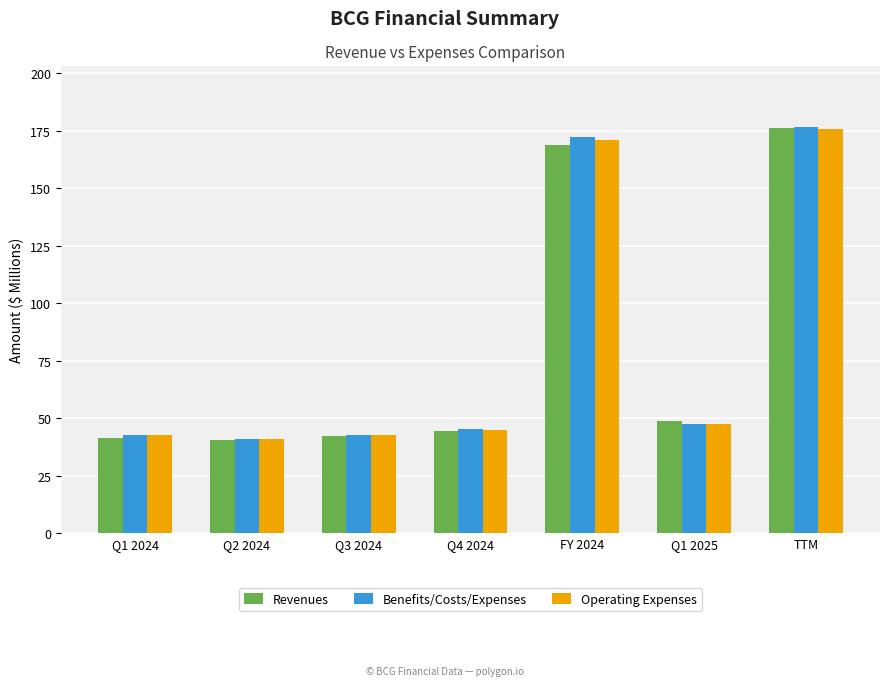

The value of Benefits/Costs/Expenses at TTM is 176.6. True or false?

True